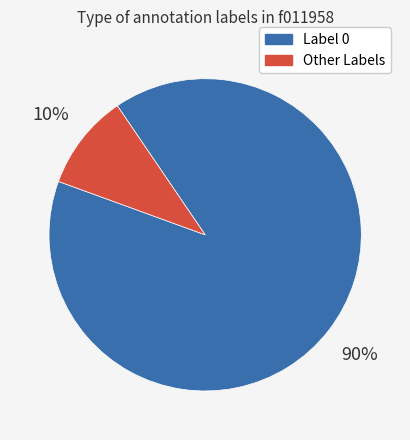

Is there any slice that represents more than half of the pie?

Yes